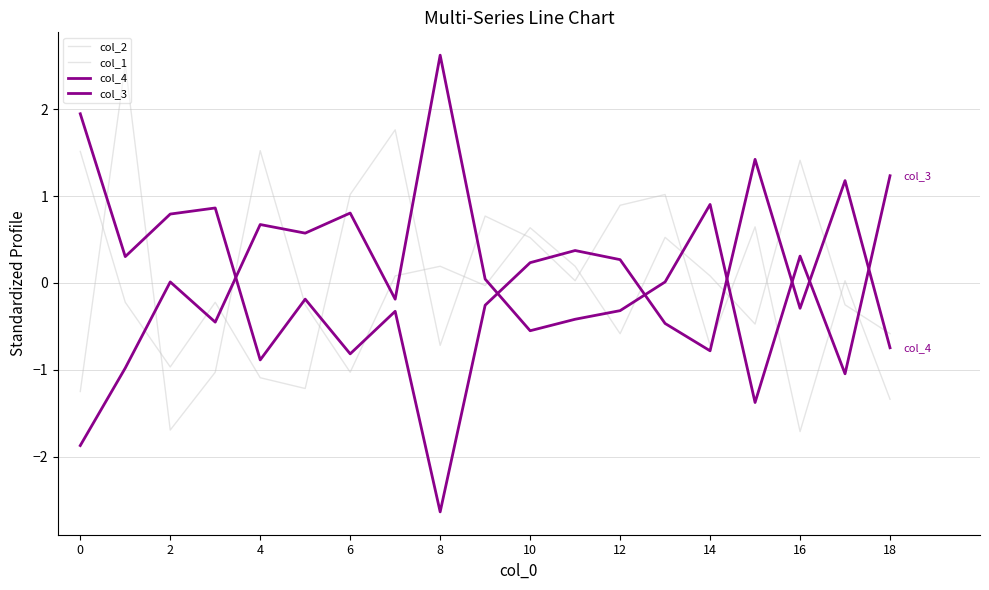

How many lines are shown in the chart?

4